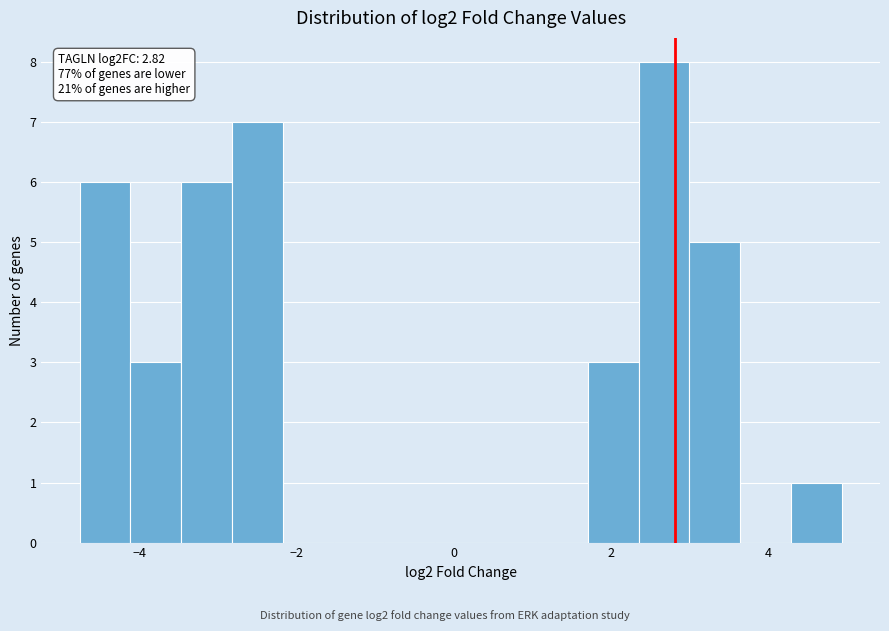

Around what value on the x-axis is the tallest bar? Give the approximate position of its centre, as read against the axis.

2.6